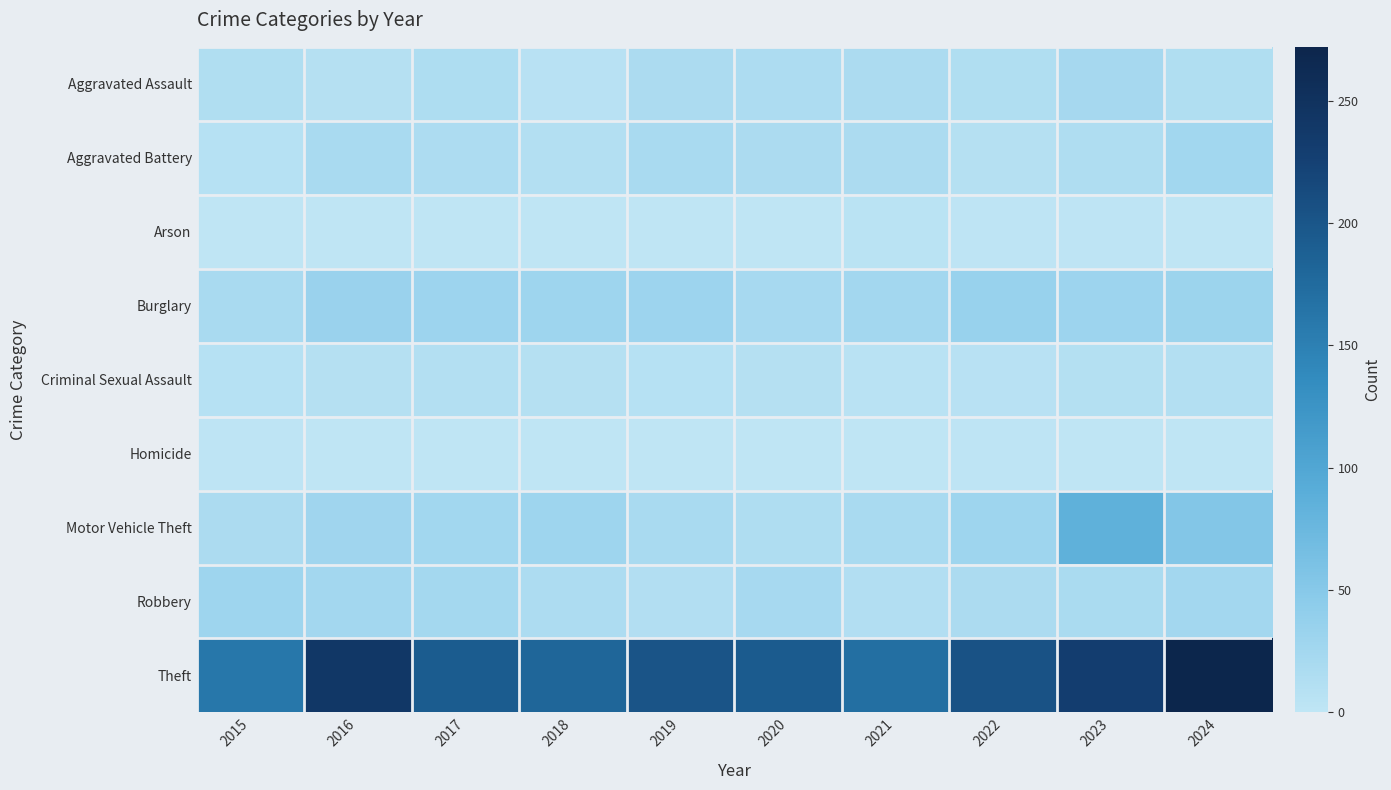

Which series has the largest range (max minus min)?

Theft